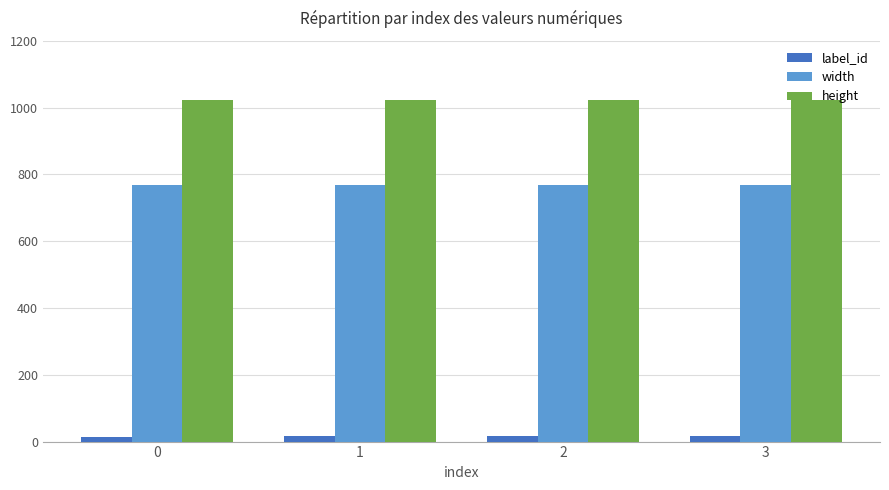

What is the lowest value of the width series?

768